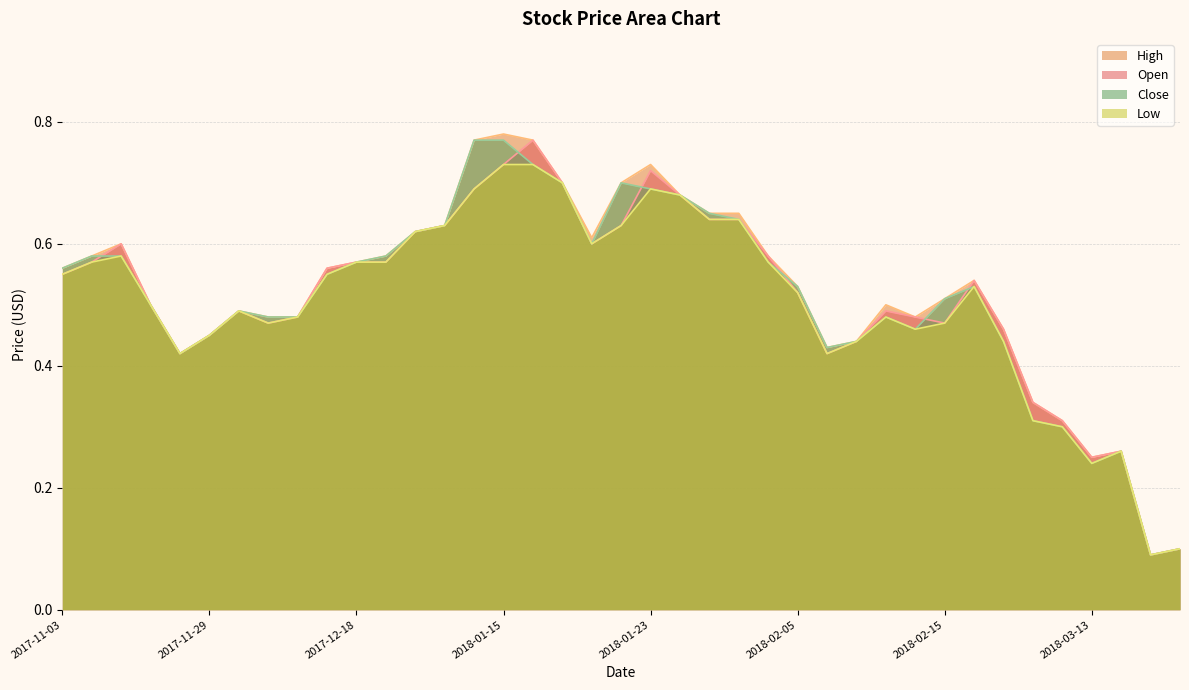

Which label corresponds to the smallest value in the chart?

2018-04-04